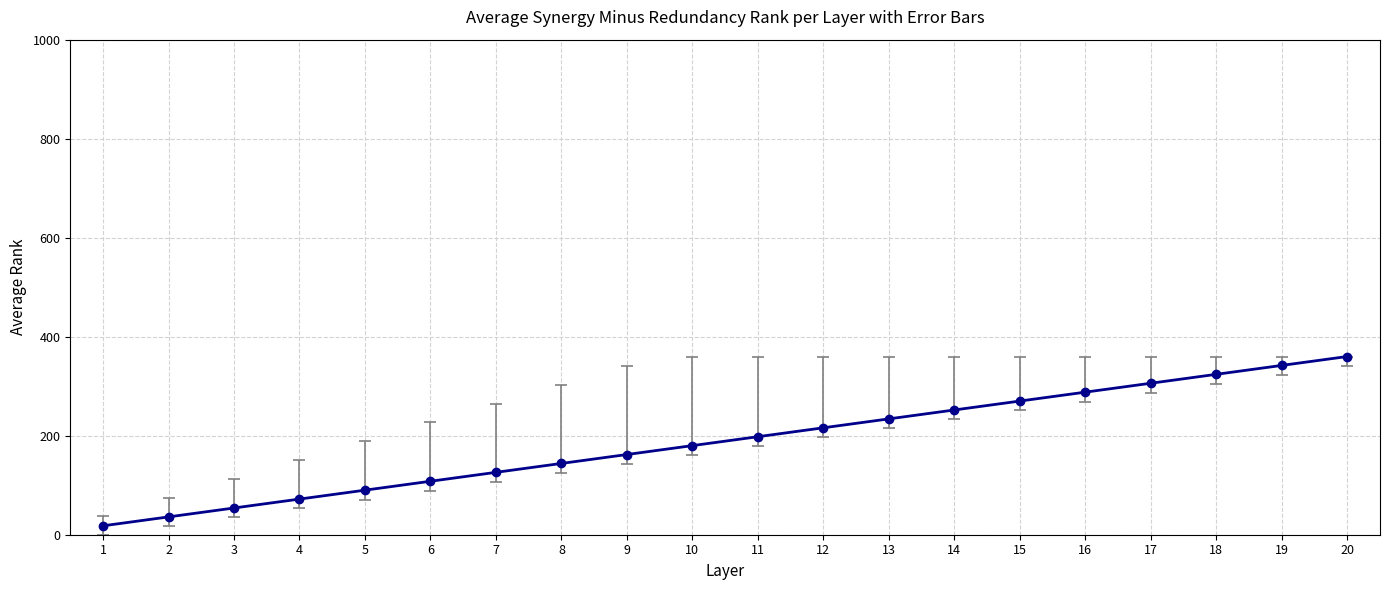

Which category has the lowest value across all series?

1